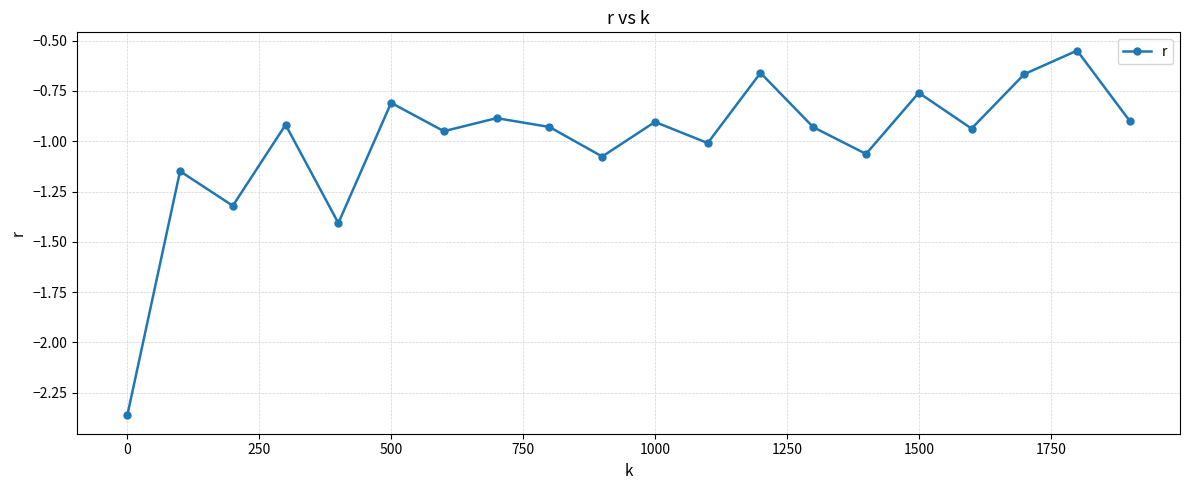

How many interior local valleys (lower than both neighbors) does the data have?

7